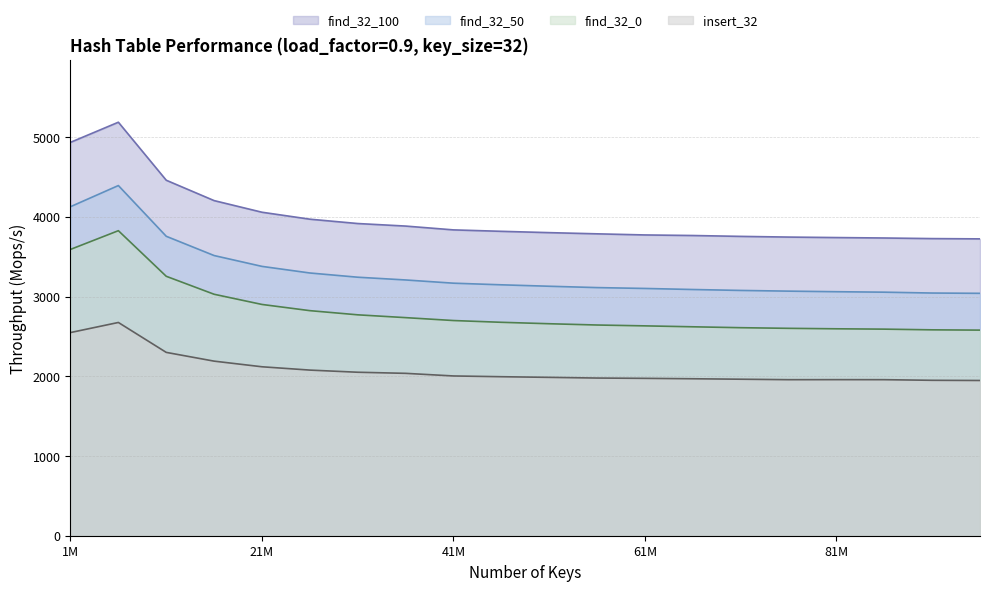

What is the value of the insert_32 point at the 17th from the left?

1957.9